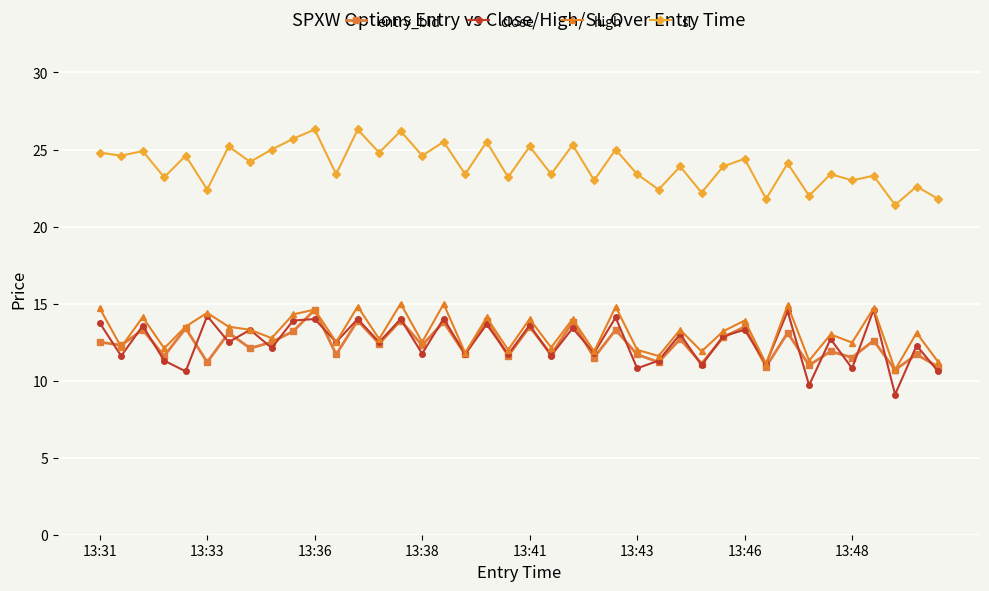

True or false: close has more than 0 interior local peaks.

True